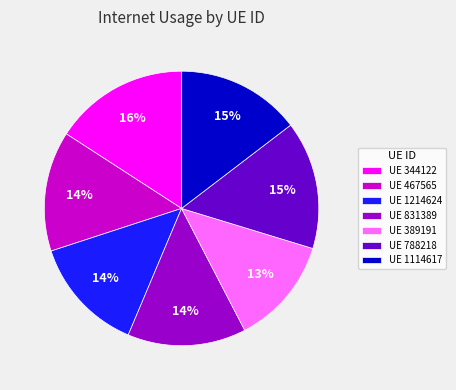

To the nearest percent, what portion does UE 831389 represent?

14%